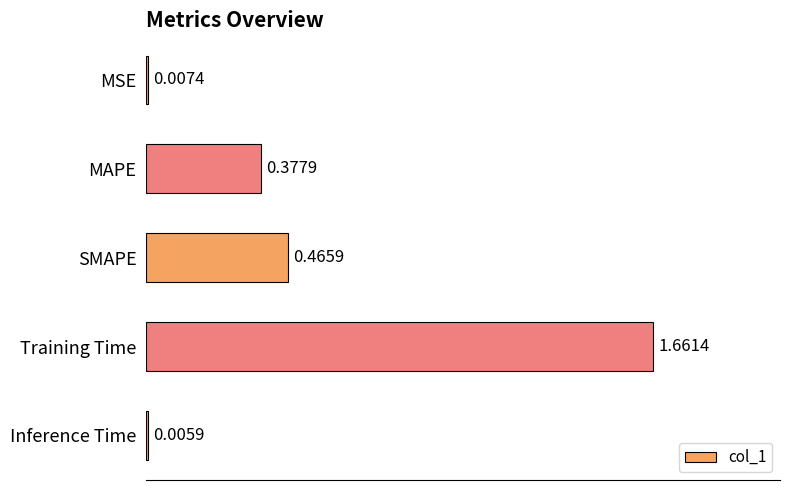

What is the sum of all values?

2.5